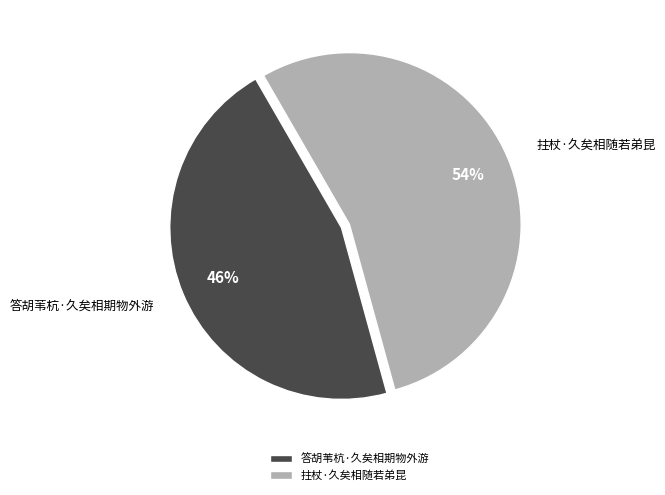

Count the number of slices in the pie.

2